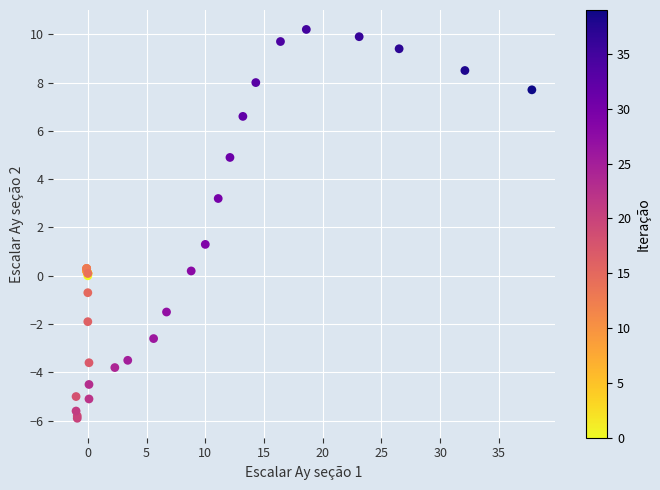

What Y value in the scatter plot is closest to 2?

1.3